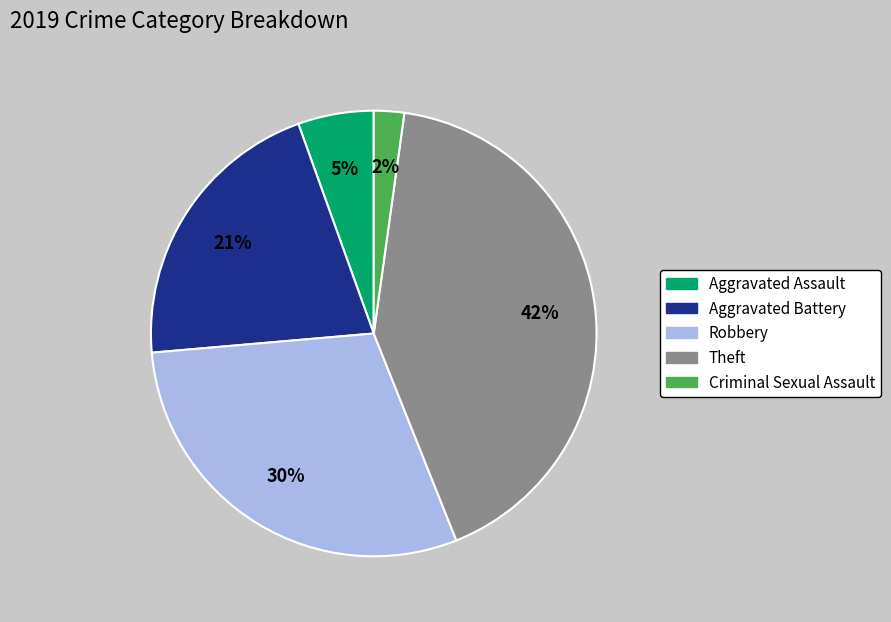

To the nearest percent, what is the difference between the largest and smallest slice percentages?

40%